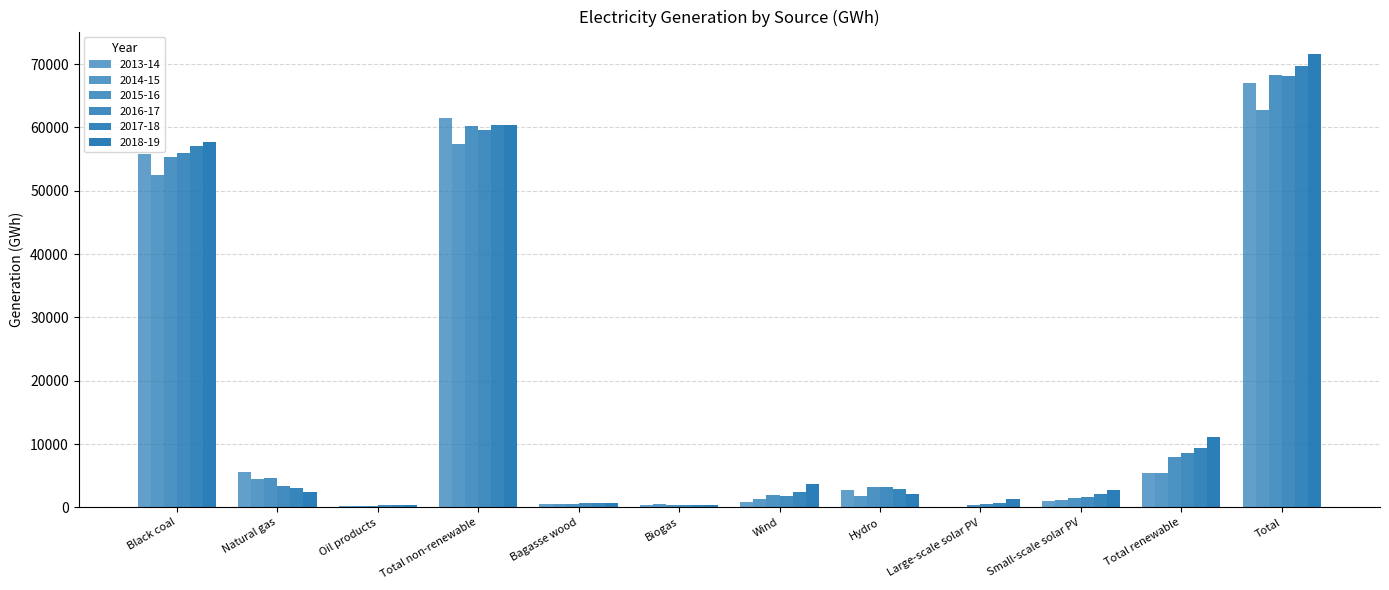

Are the bars horizontal?

No